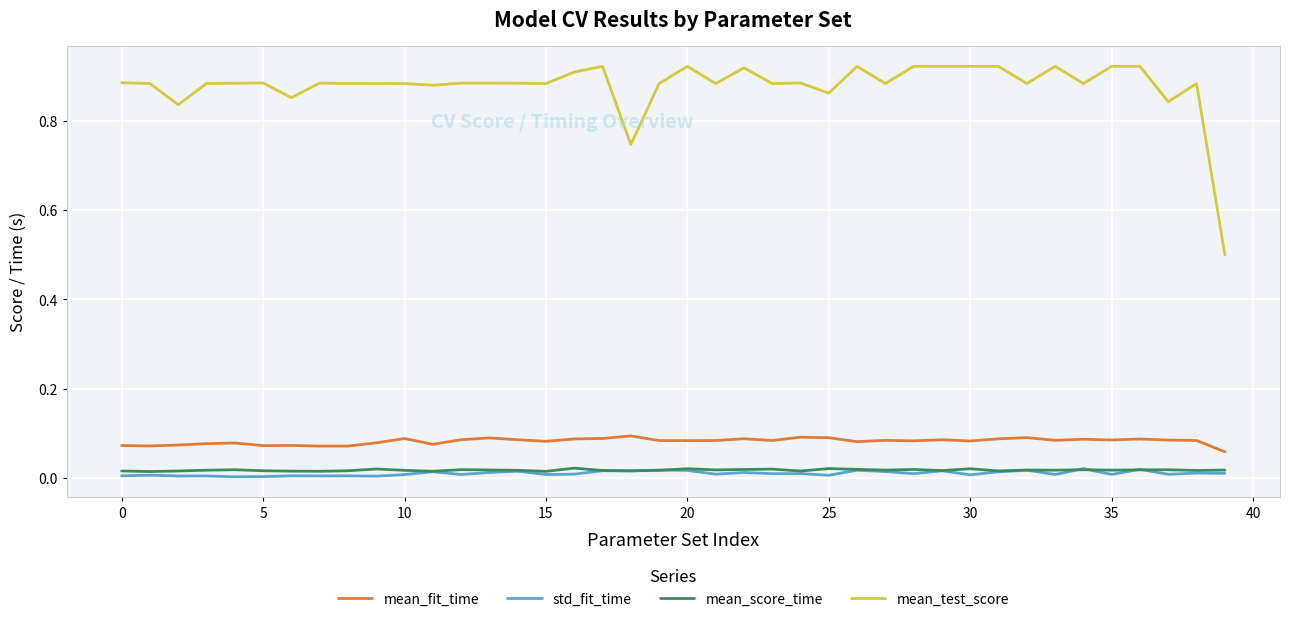

Which series has the largest total across all categories?

mean_test_score